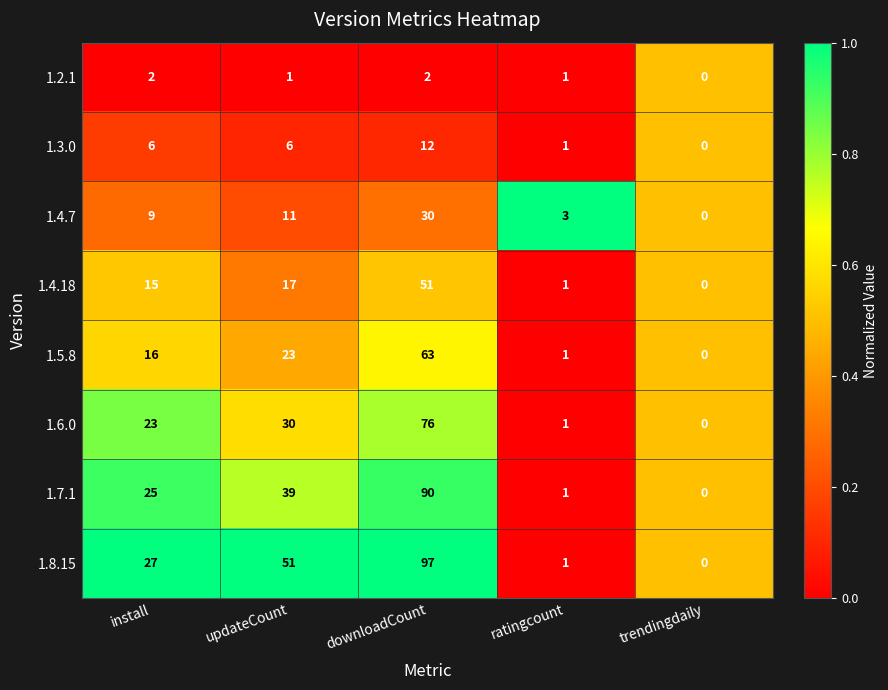

At which label is 1.7.1 closest to 45?

updateCount